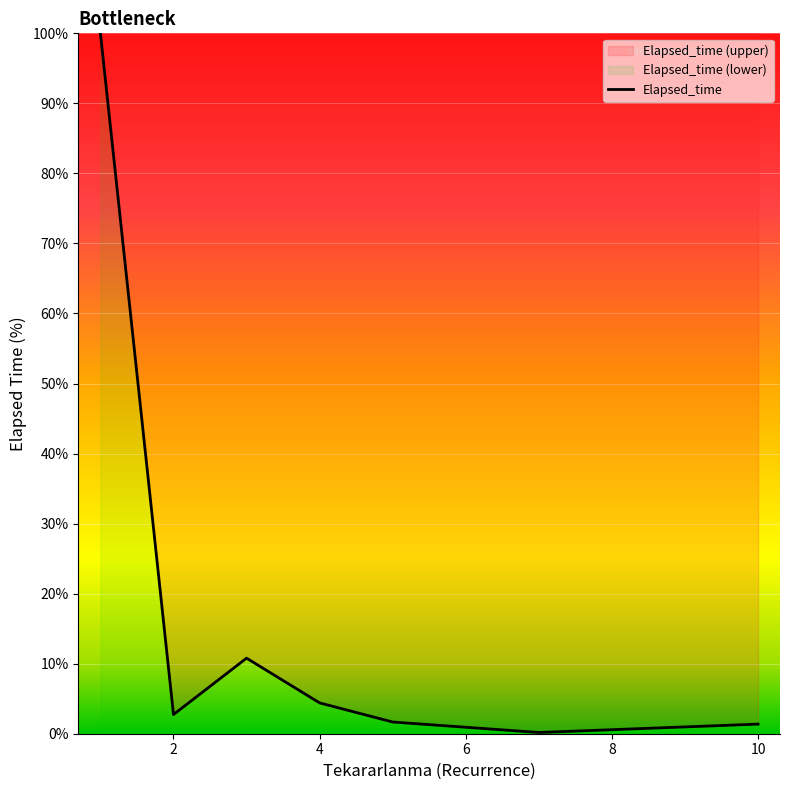

Reading left to right, transcribe all the data shown in this chart.

100.0	2.7	10.8	4.4	1.7	0.2	1.4